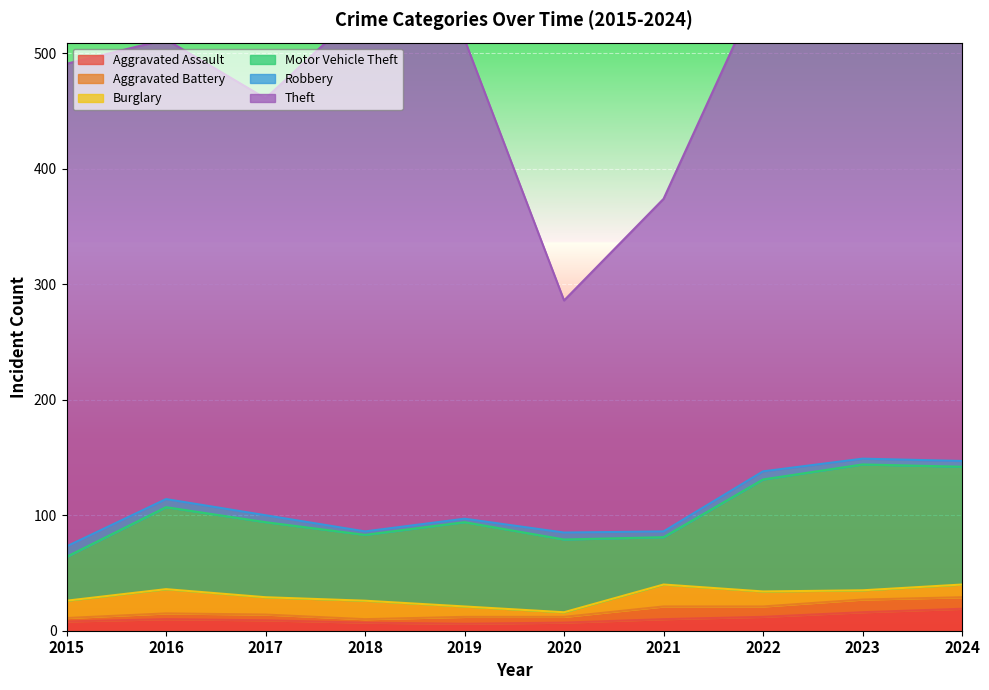

Read the Burglary value at 2024.

11